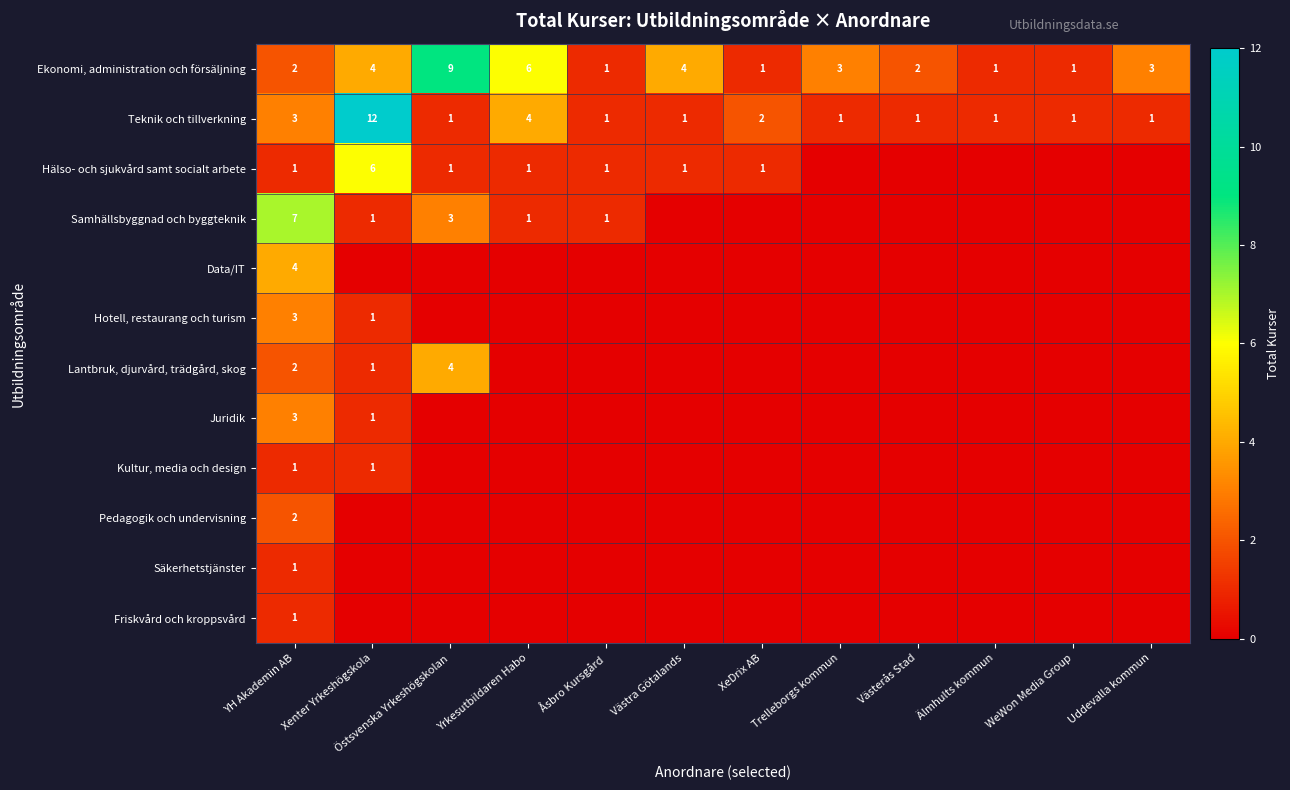

True or false: Ekonomi, administration och försäljning has a value of 1 at WeWon Media Group.

True